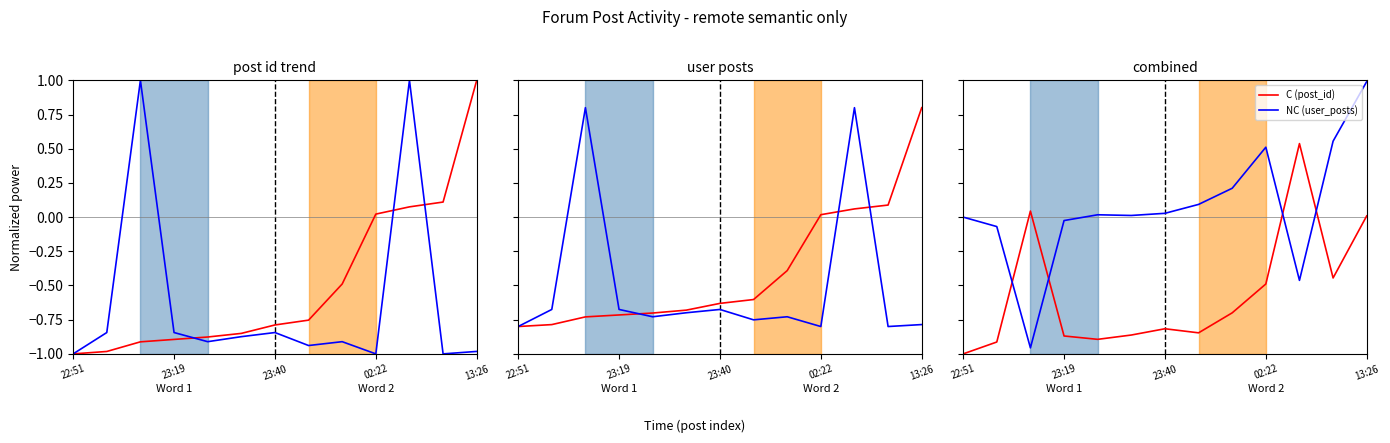

Is it true that NC (user_posts) equals -0.0 at 23:19?

False